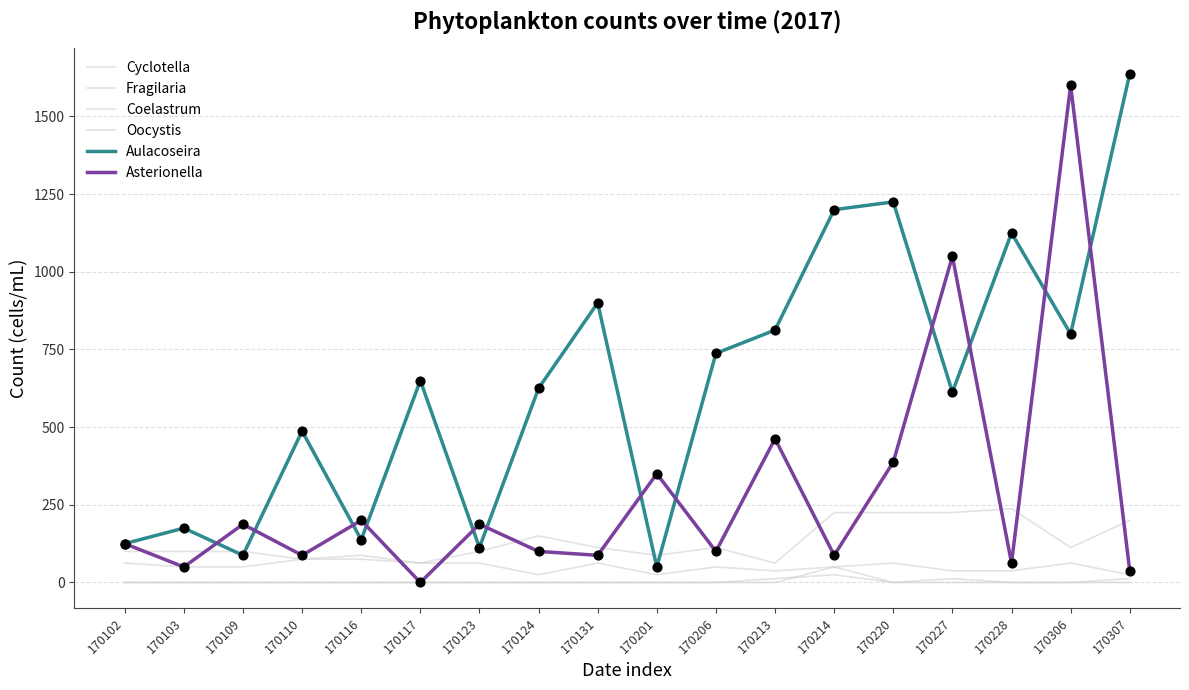

What is the total value across all series at 170116?

500.0